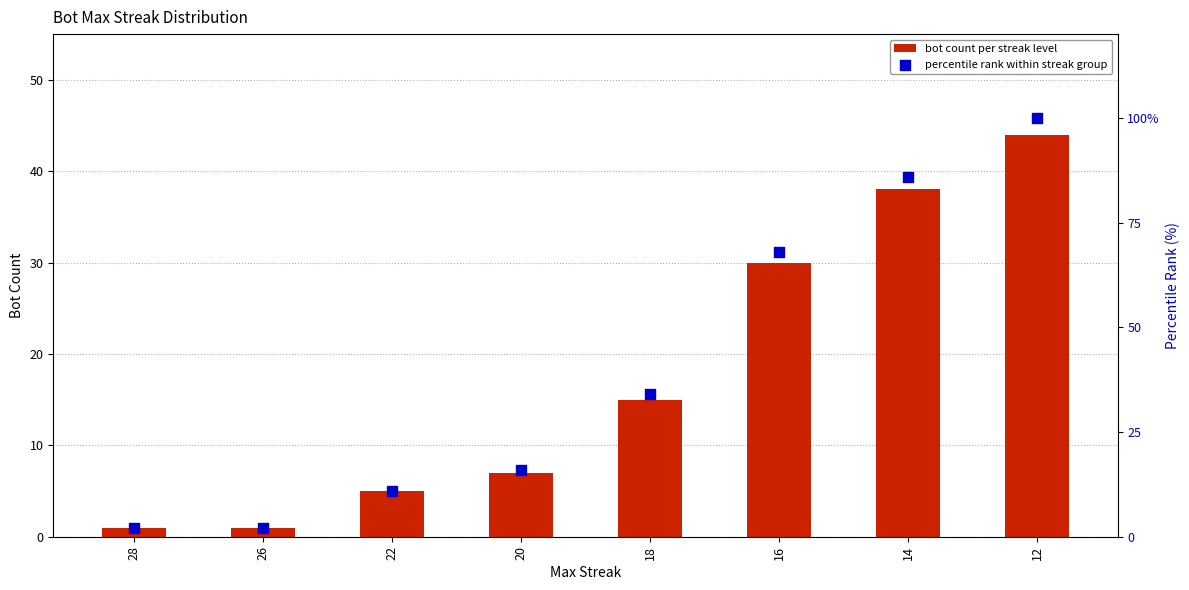

Which series reaches the minimum Y coordinate?

bot count per streak level